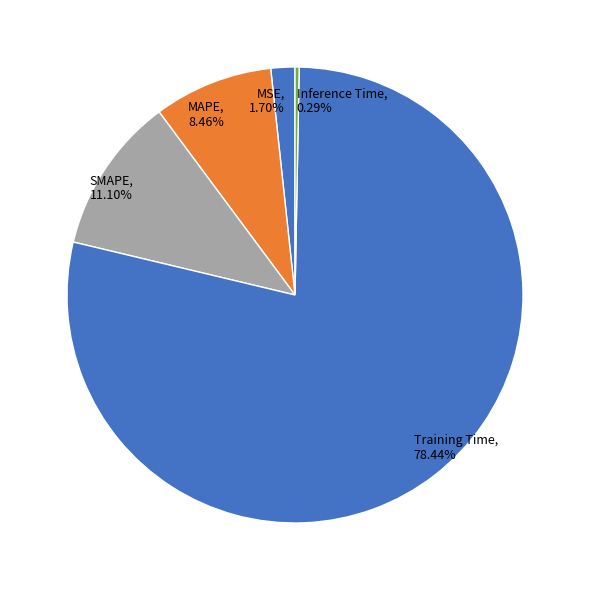

How many slices are in this pie chart?

5